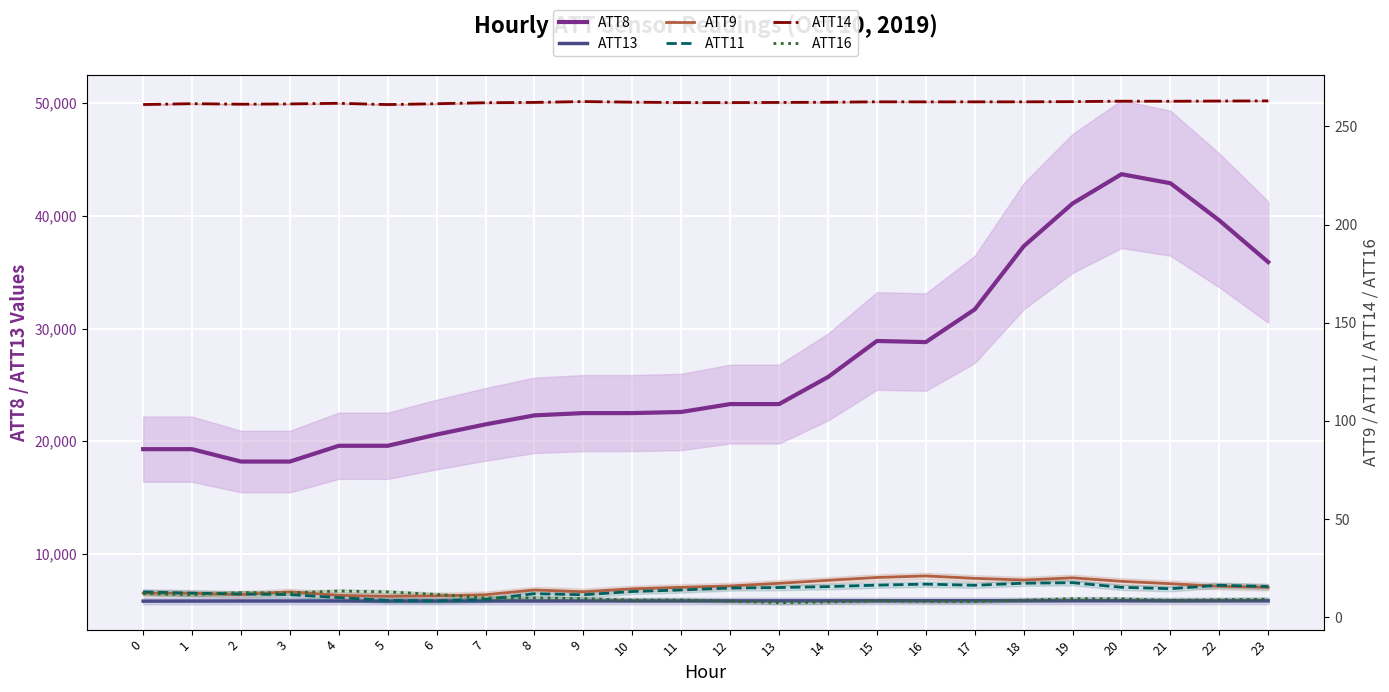

Is the value of ATT8 at 13 greater than the value of ATT14 at 6?

Yes